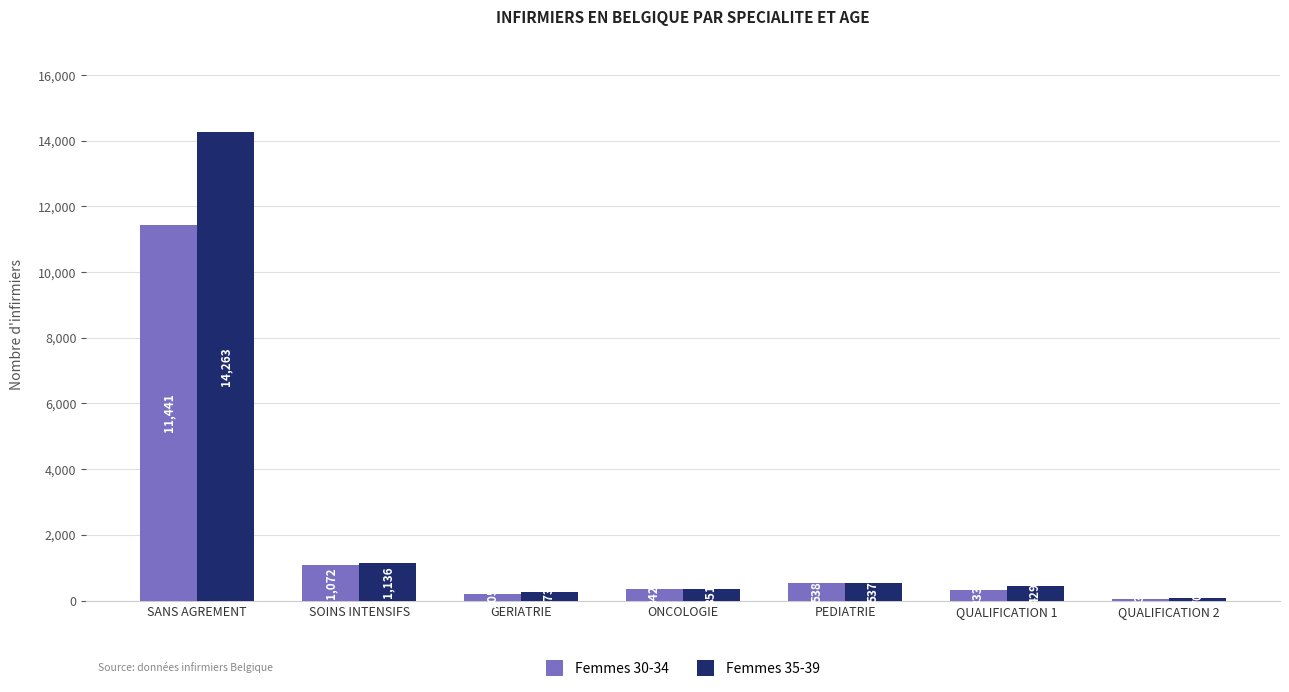

What is the maximum value shown in the chart?

14263